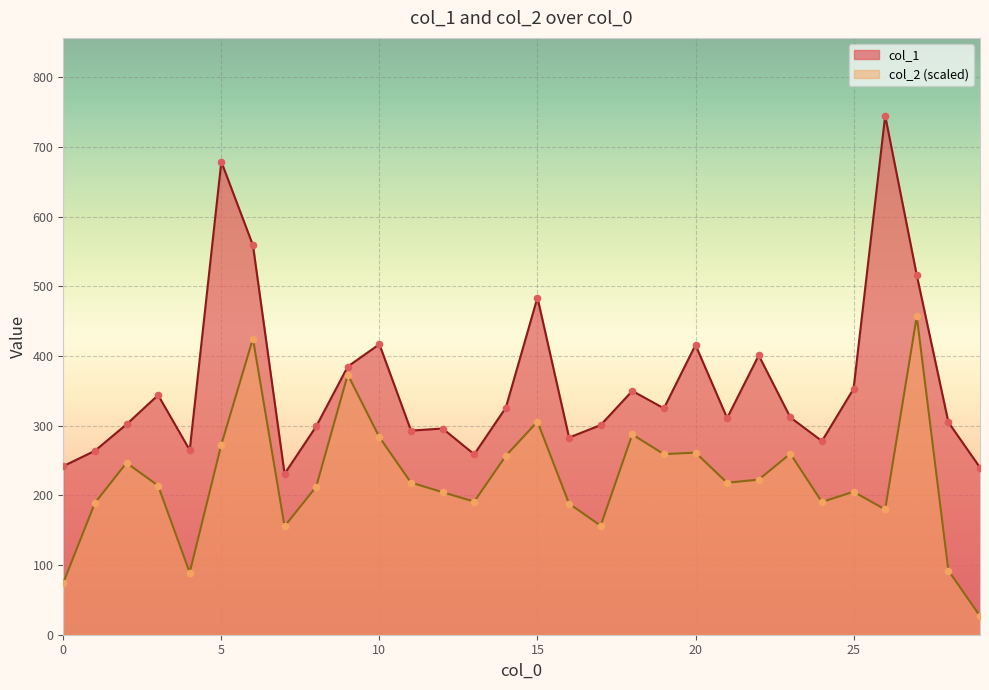

Is the value of col_1 at 28 greater than the value of col_2 at 28?

Yes